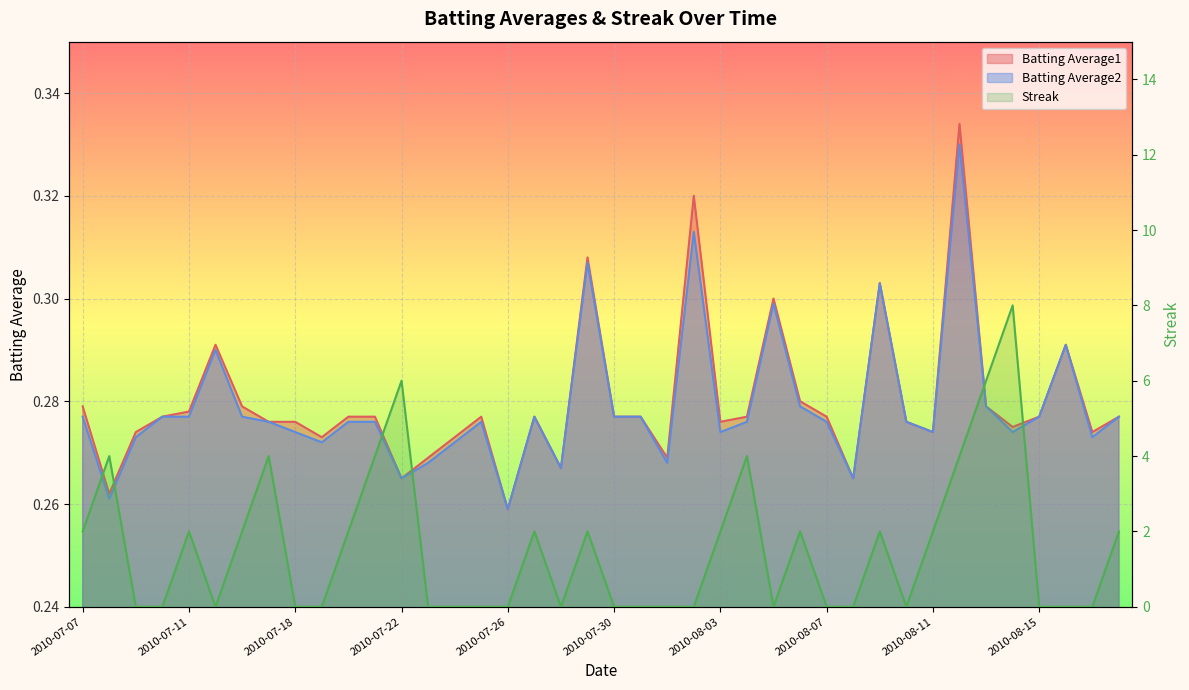

At which category is the sum across all series the highest?

2010-08-14